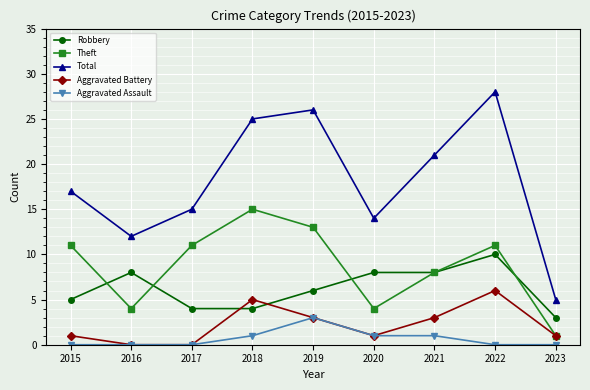

Rank the series by their maximum value, from lowest to highest.

Aggravated Assault, Aggravated Battery, Robbery, Theft, Total